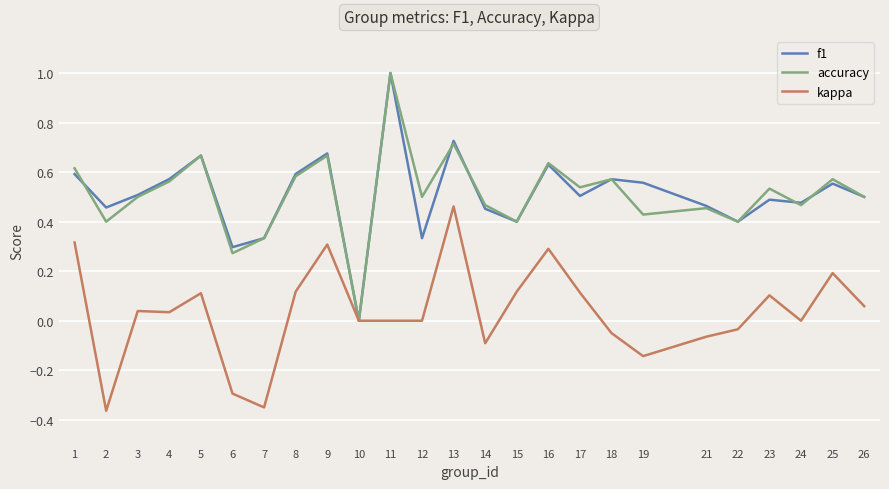

Is the value of kappa at 2 greater than the value of accuracy at 10?

No